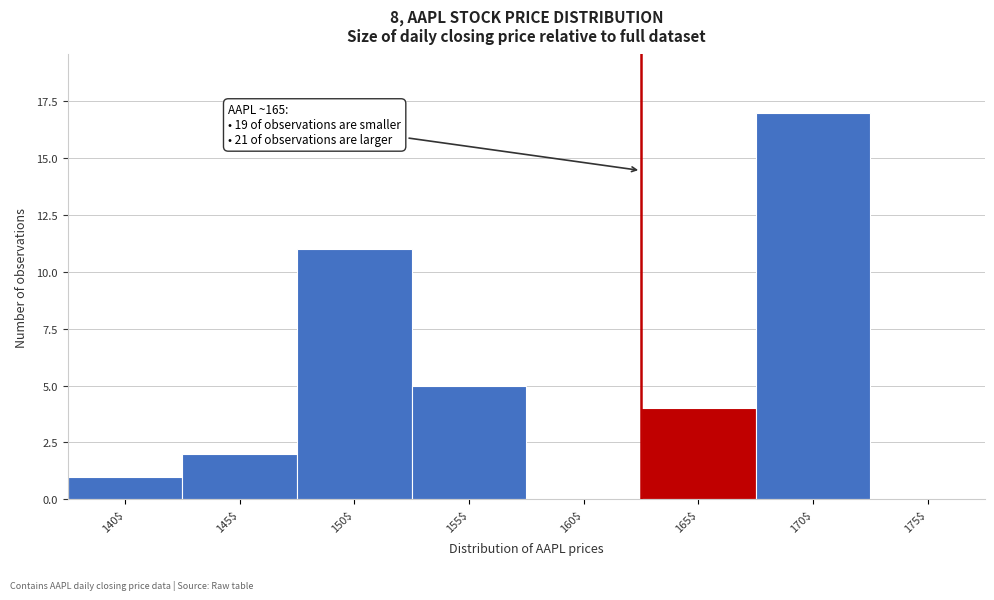

The chart shows a value of 5 at 155$. True or false?

True